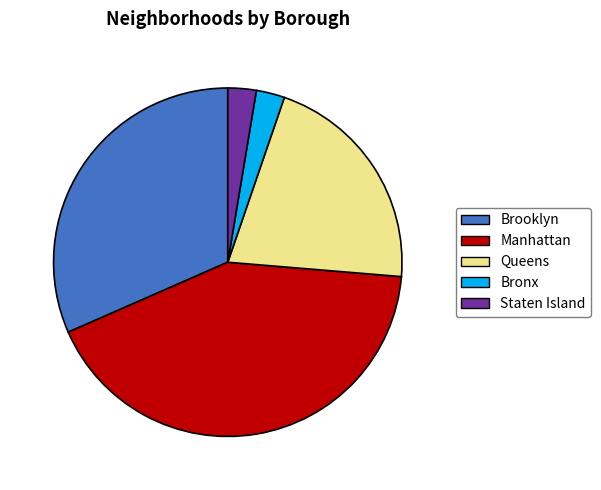

Between Bronx and Queens, which is larger?

Queens